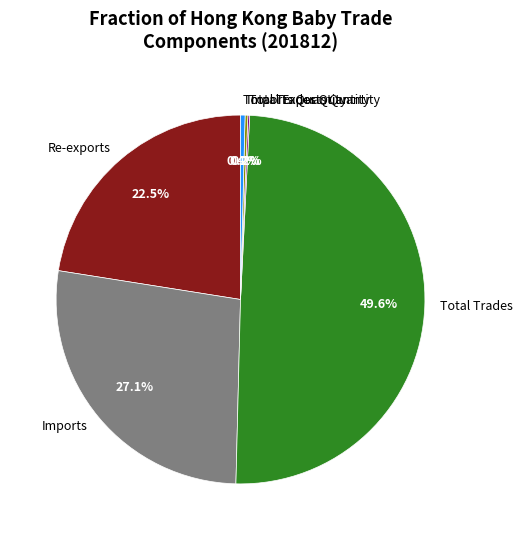

What is the total percentage of Total Trades and Imports?

76.7%